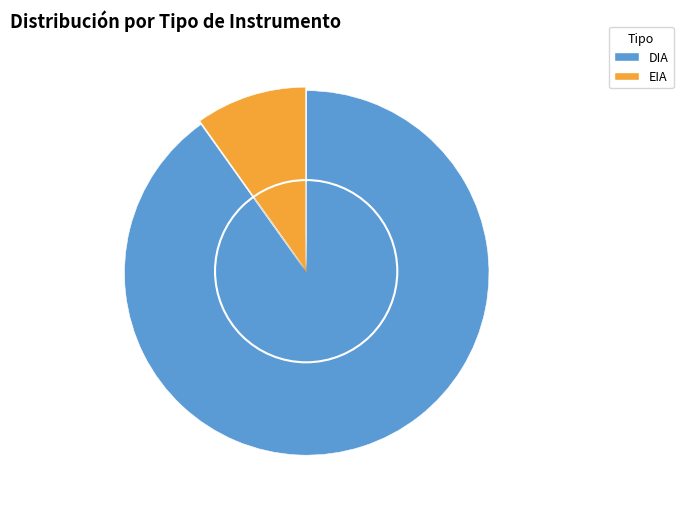

Combined, do DIA and EIA account for over 50%?

Yes